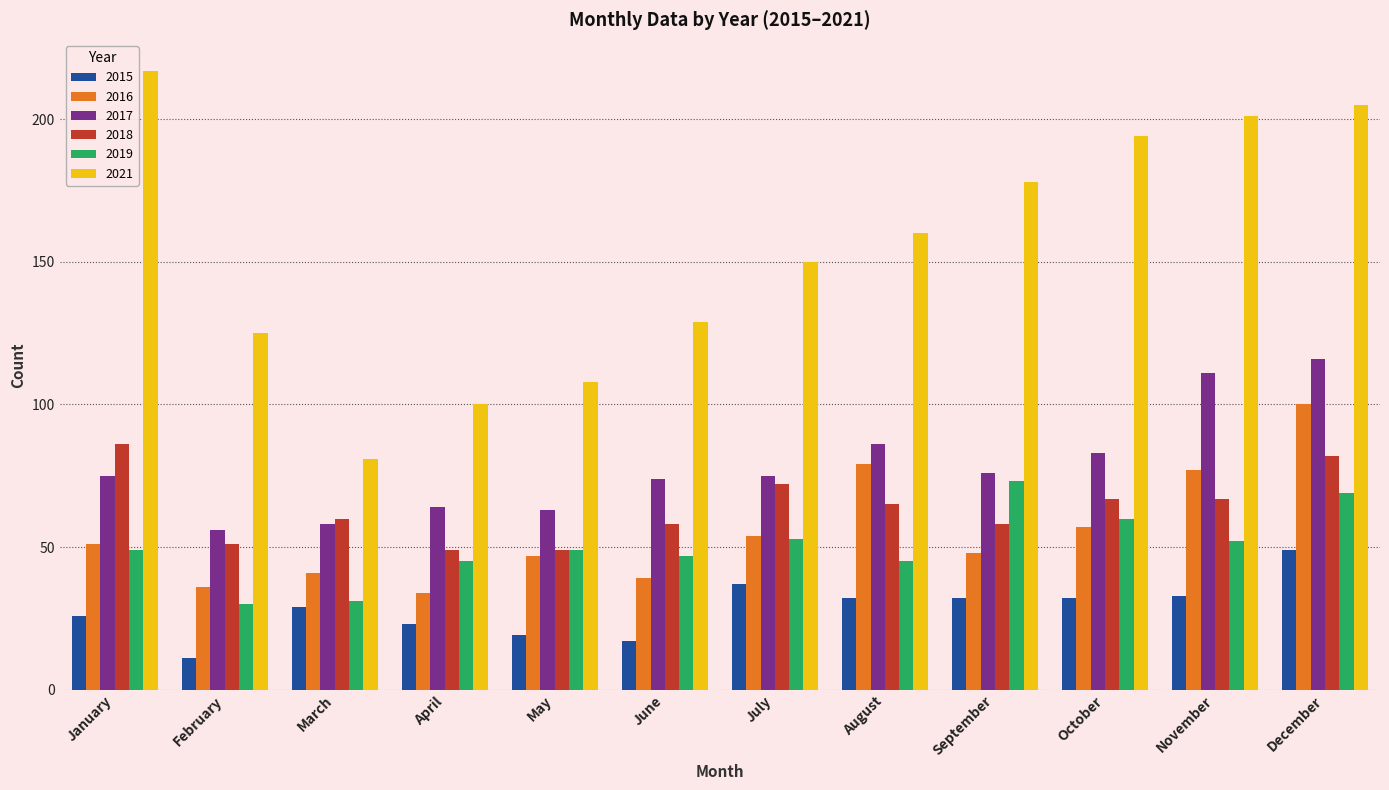

List the series in order of their peak value, lowest first.

2015, 2019, 2018, 2016, 2017, 2021